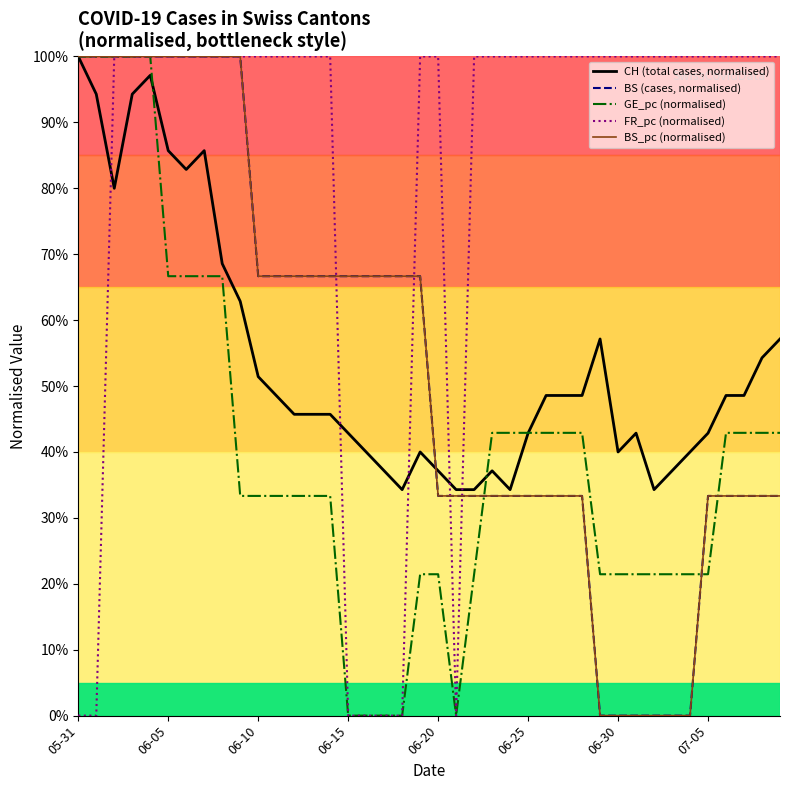

Does the chart display data point markers on the line(s)?

No